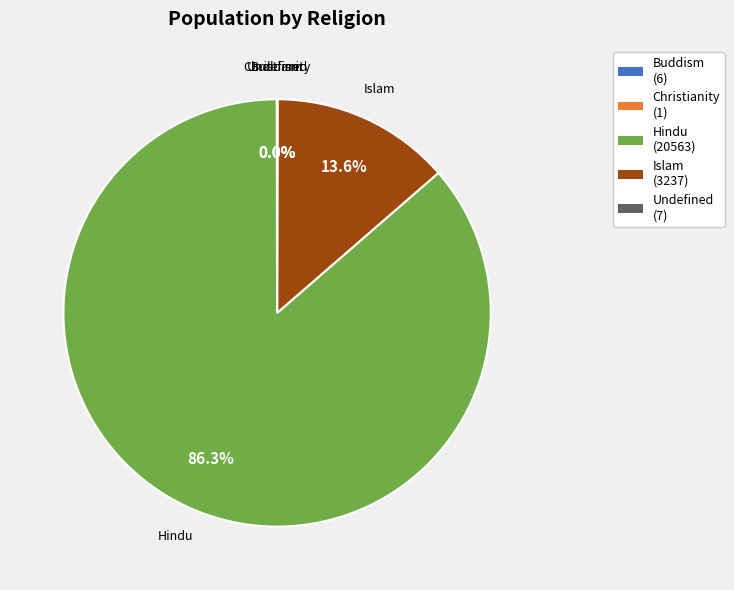

Which category has the biggest portion of the pie?

Hindu